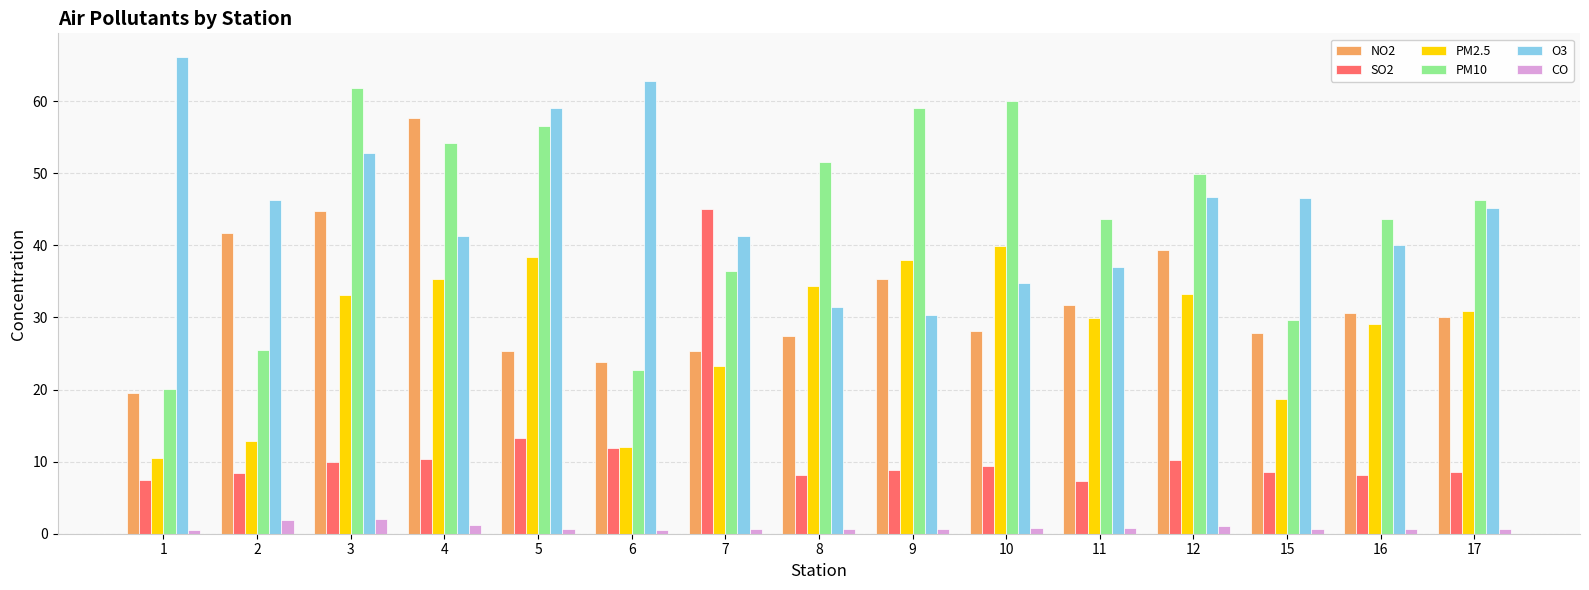

What is the greatest value displayed?

66.1